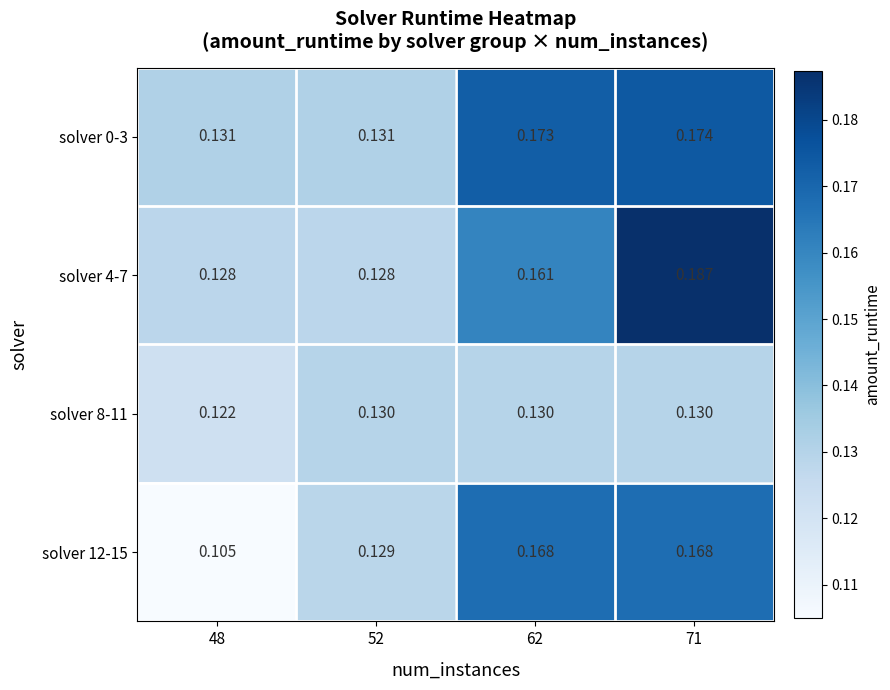

Is the value of solver 4-7 at 48 greater than the value of solver 12-15 at 71?

No